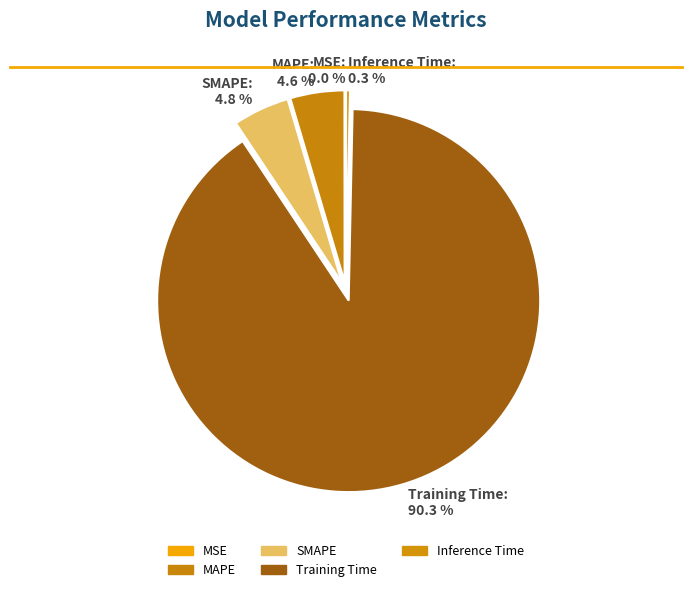

To the nearest percent, what is the combined percentage of Inference Time and MAPE?

5%